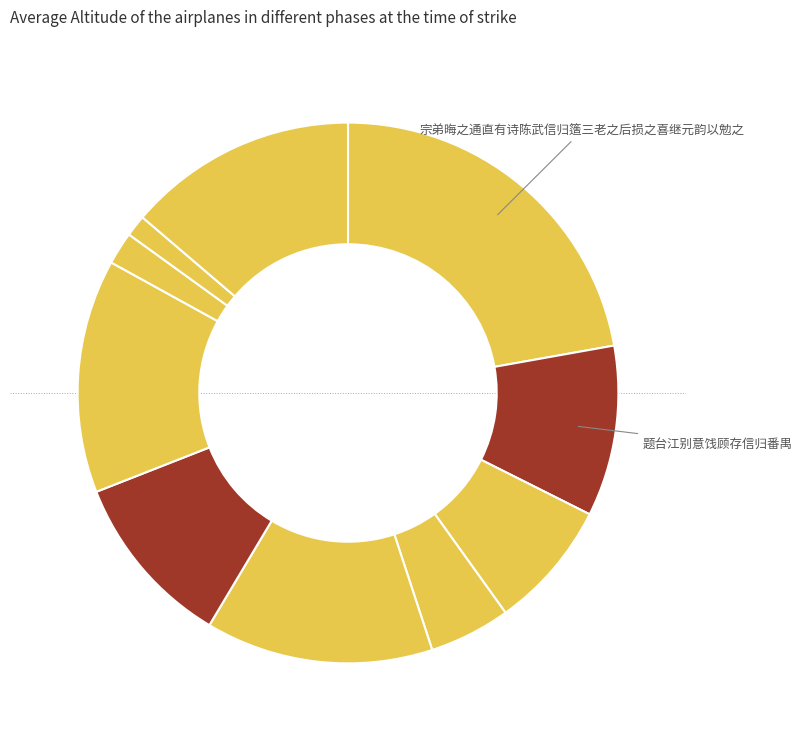

How many segments does this pie chart have?

10